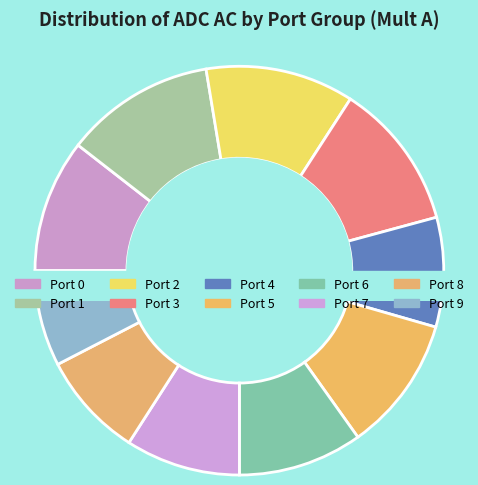

Is it true that A6 is 1% of the pie?

False